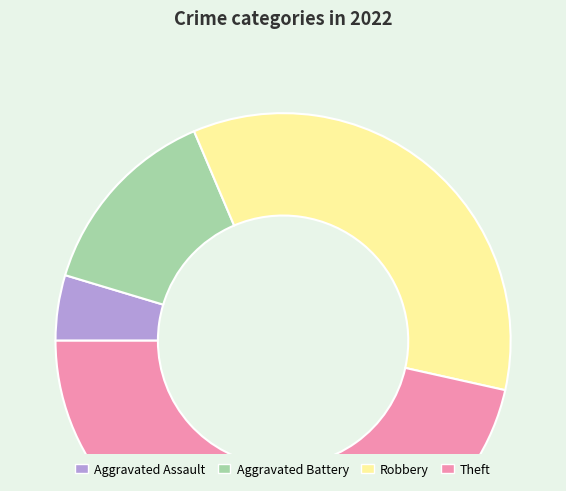

What is the ratio of the value at Theft to the value at Robbery?

1.3